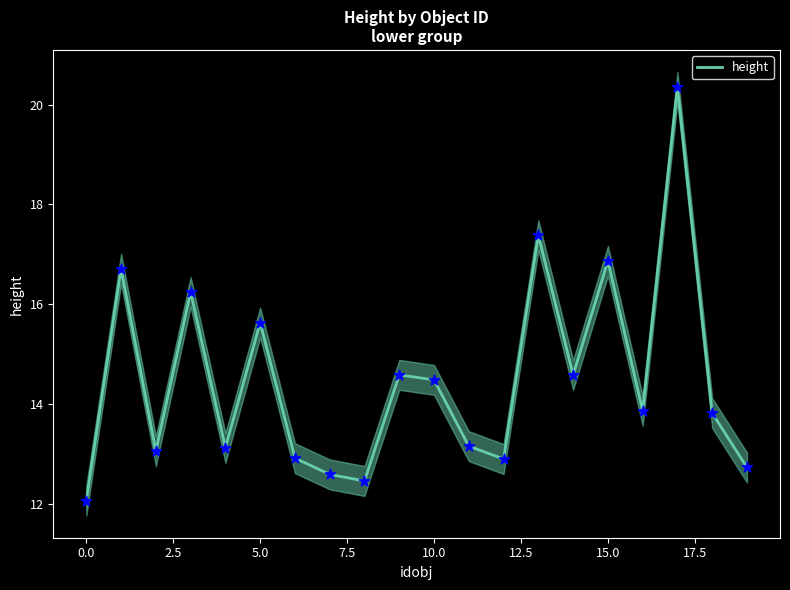

The value of height at 10.0 is 21.9. True or false?

False